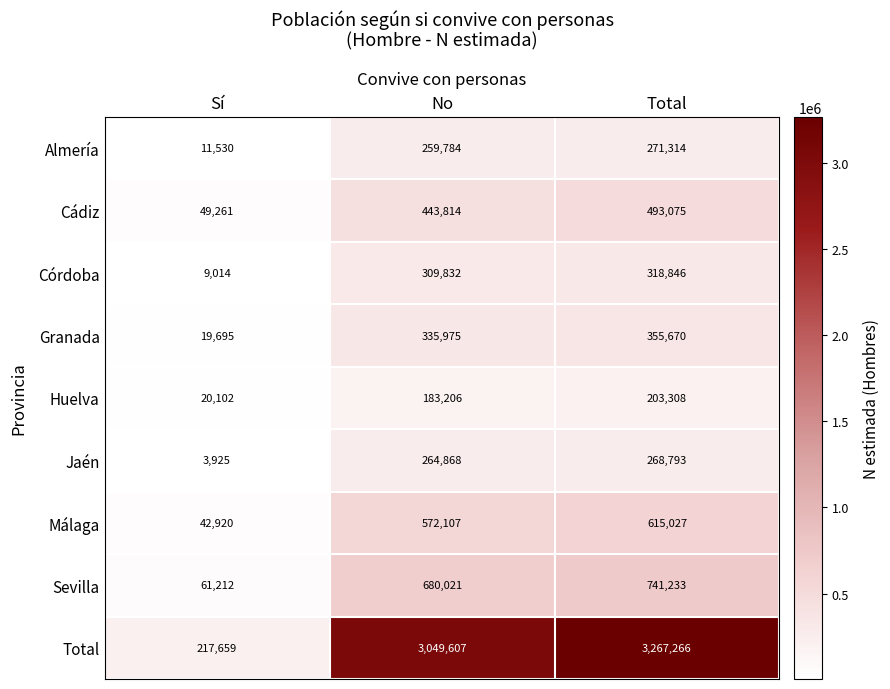

At which label is Almería closest to 141422?

No